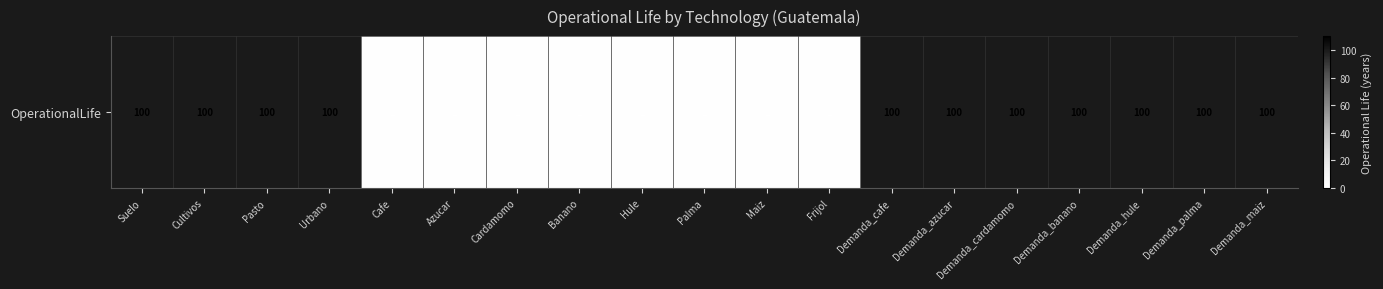

What is the difference between the maximum and second lowest values?

99